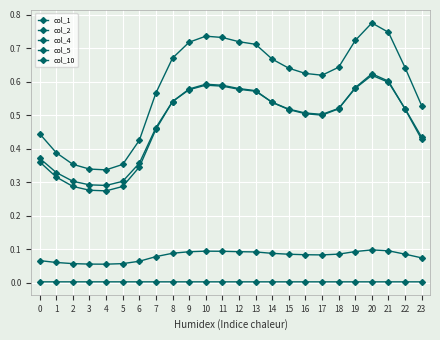

Count the col_2 values in the range 0 to 1.

24